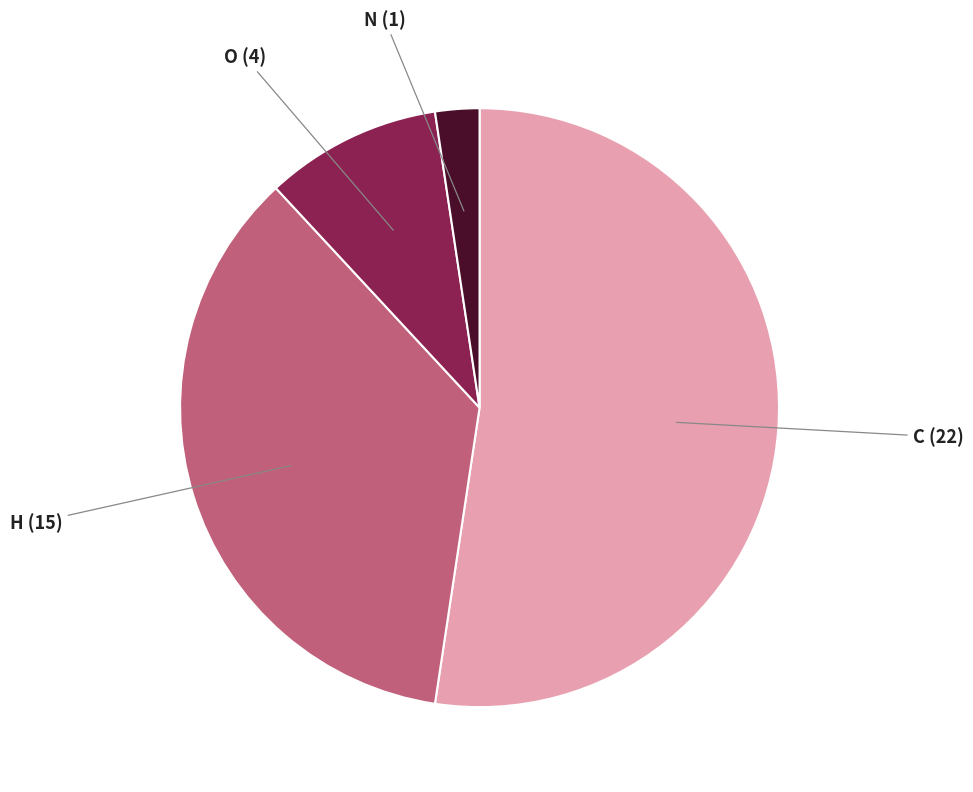

How many segments does this pie chart have?

4